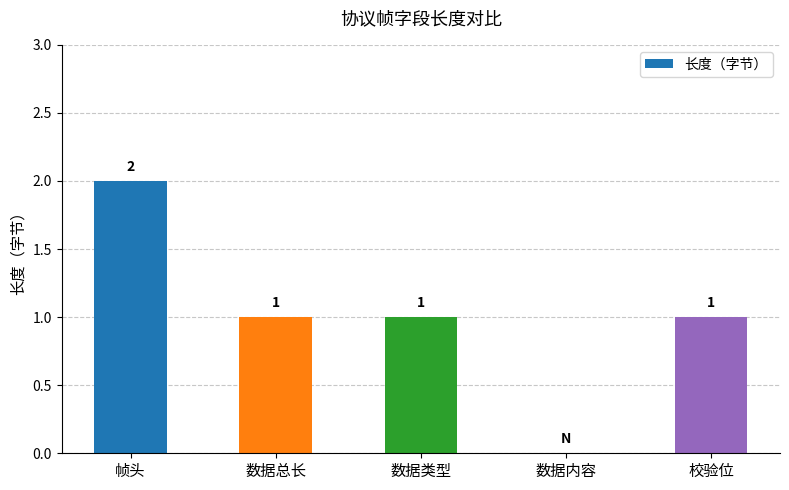

Reading right to left, transcribe all the data shown in this chart.

校验位=1	数据内容=0	数据类型=1	数据总长=1	帧头=2